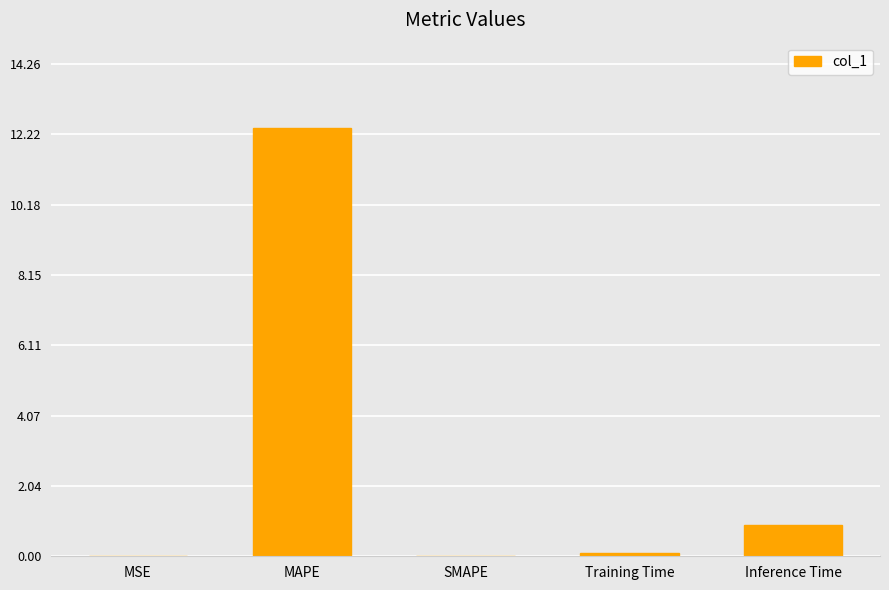

Are the bars grouped side by side (vs. stacked)?

No